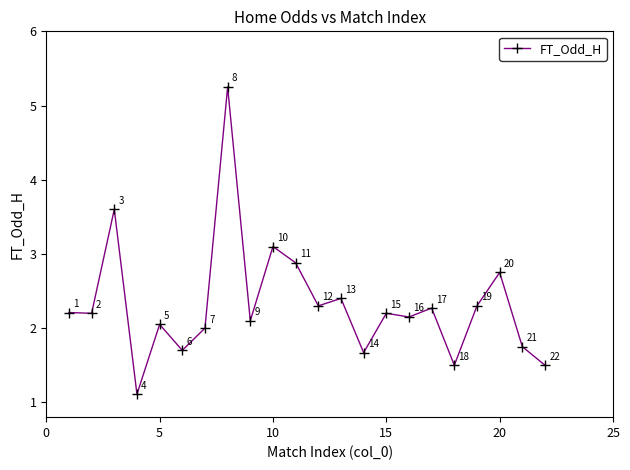

What is the sum of all values?

51.0